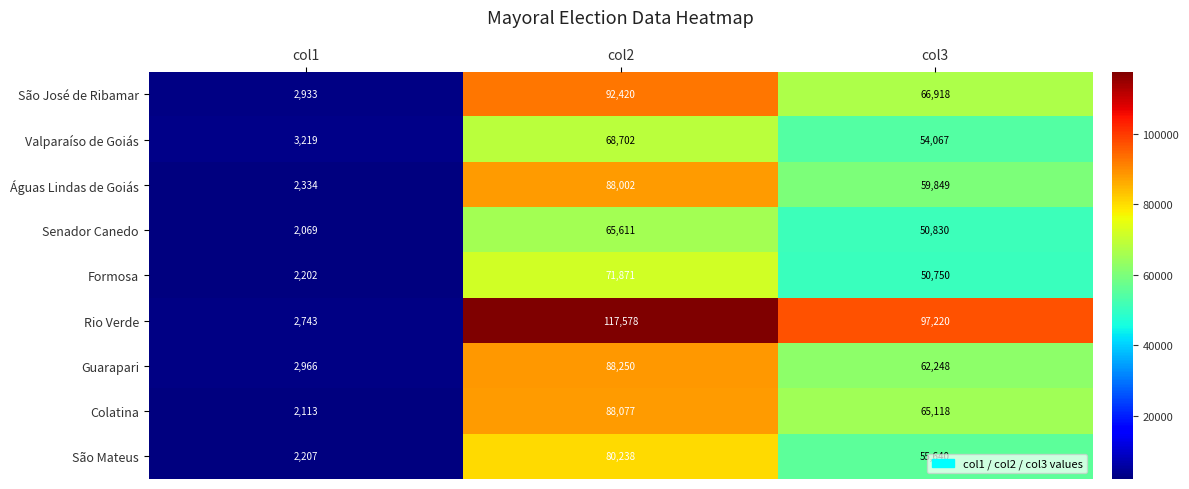

What is the spread (max minus min) of values at col1?

1150